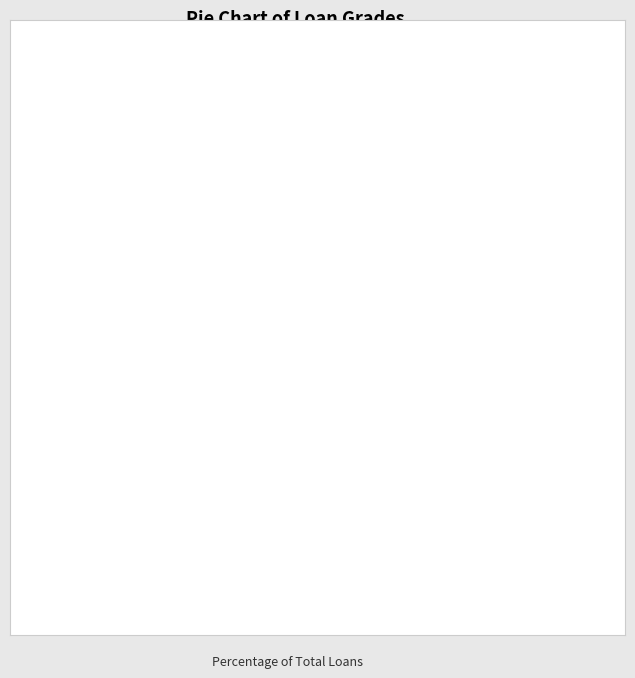

Do 78 and 62 together represent more than half of the pie?

No